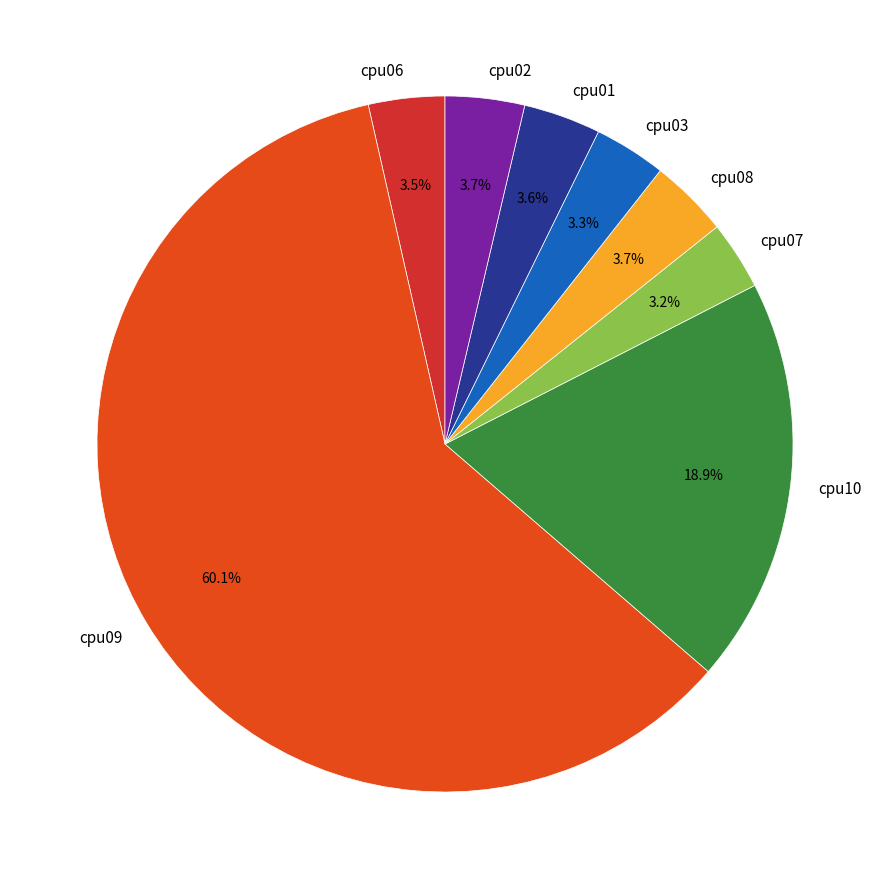

Between cpu06 and cpu10, which is larger?

cpu10